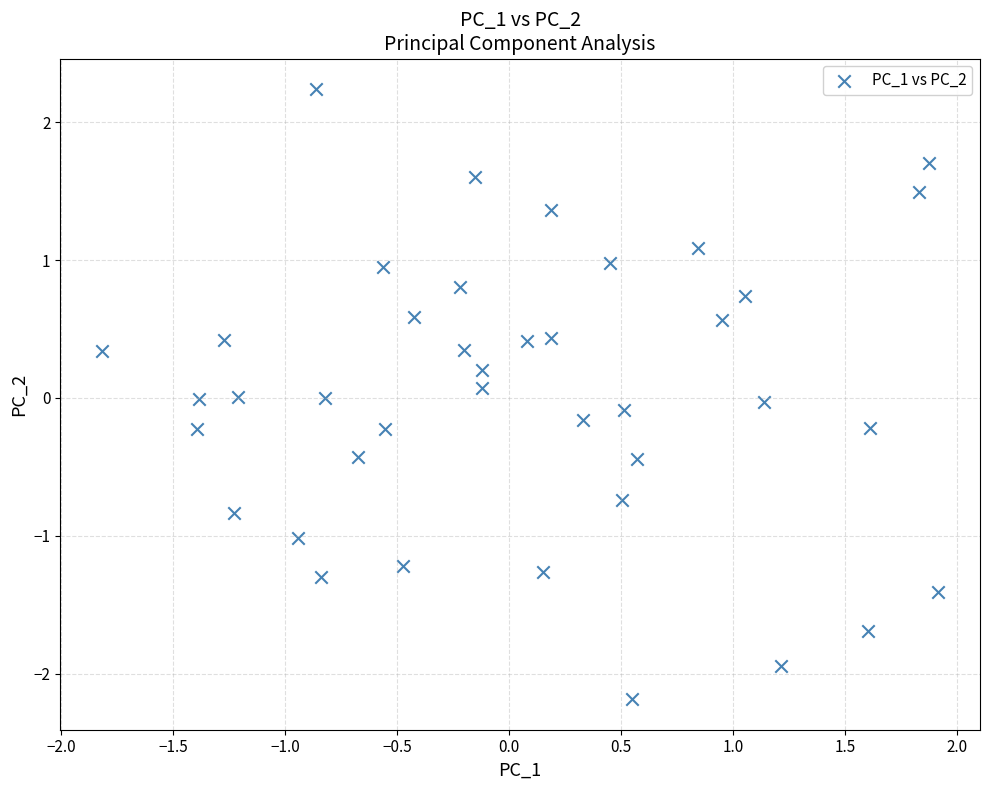

What is the range of Y values (max minus min)?

4.4